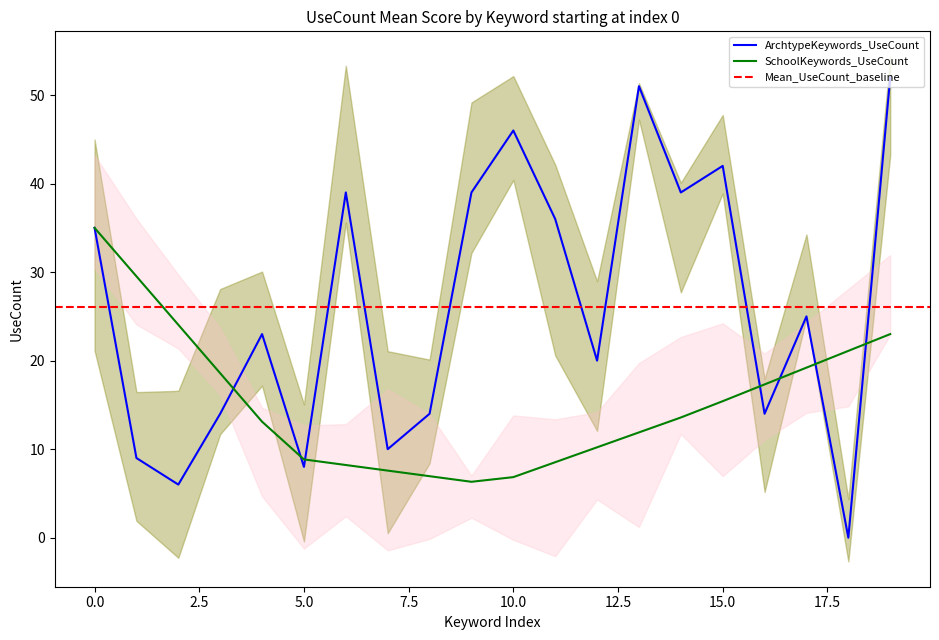

What position from the right is 17?

3